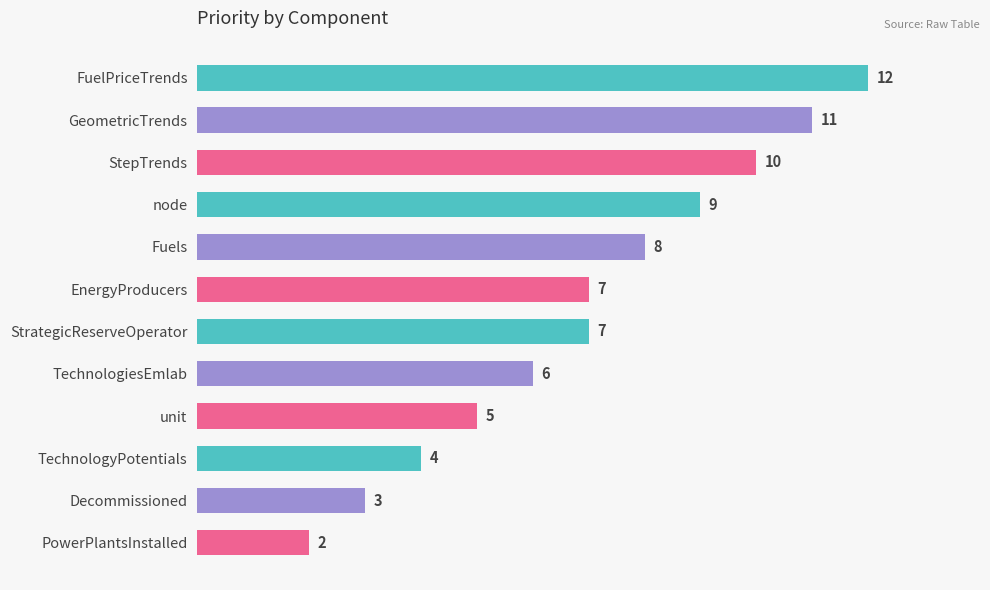

How many series are shown in this chart?

1